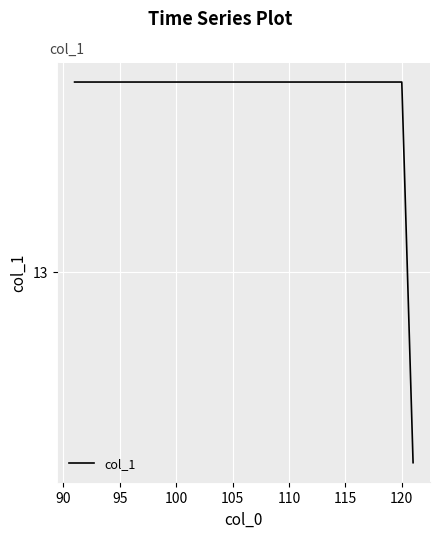

Reading left to right, transcribe all the data shown in this chart.

13.5	13.5	13.5	13.5	13.5	13.5	13.5	13.5	13.5	13.5	13.5	13.5	13.5	13.5	13.5	13.5	13.5	13.5	13.5	13.5	13.5	13.5	13.5	13.5	13.5	13.5	13.5	13.5	13.5	13.5	12.5